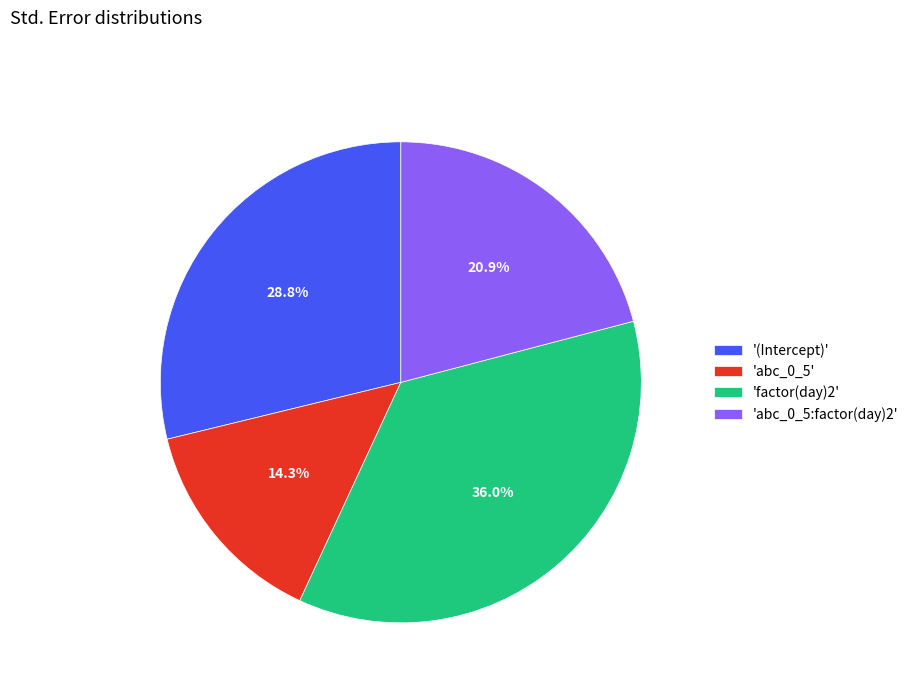

How many segments does this pie chart have?

4